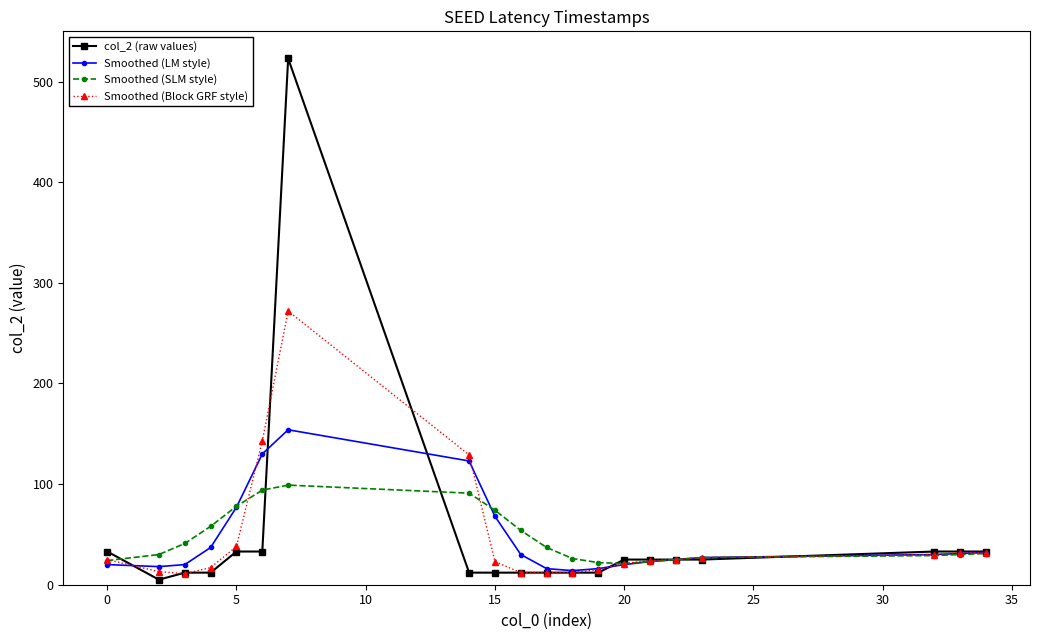

What are all the series names shown in the legend?

col_2 (raw values), Smoothed (LM style), Smoothed (SLM style), Smoothed (Block GRF style)